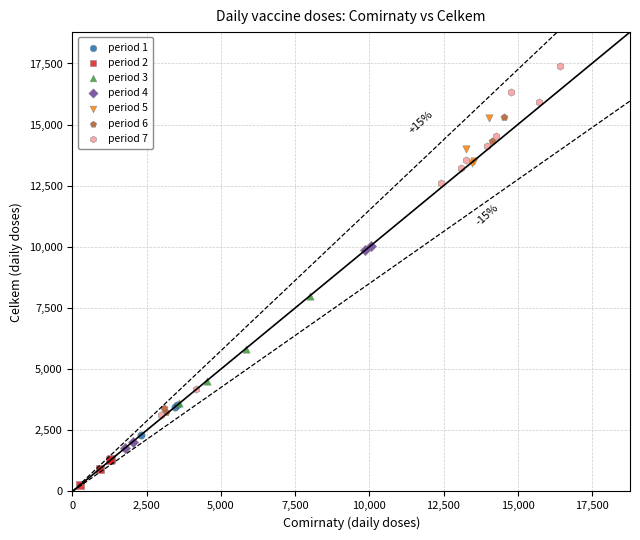

Which series contains the highest Y value?

period 7